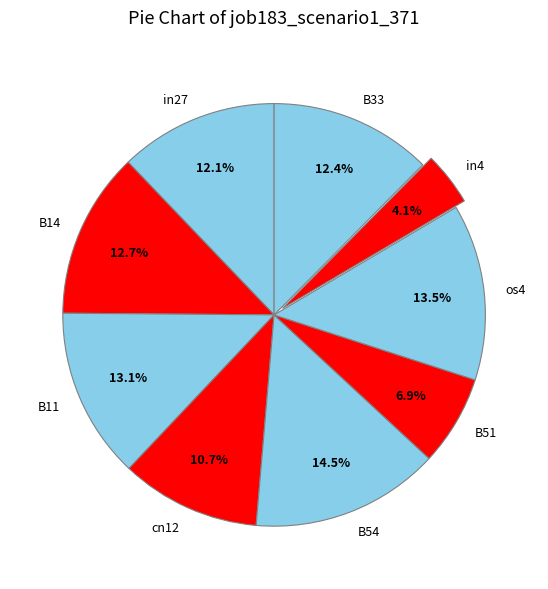

Between in27 and B14, which is larger?

B14